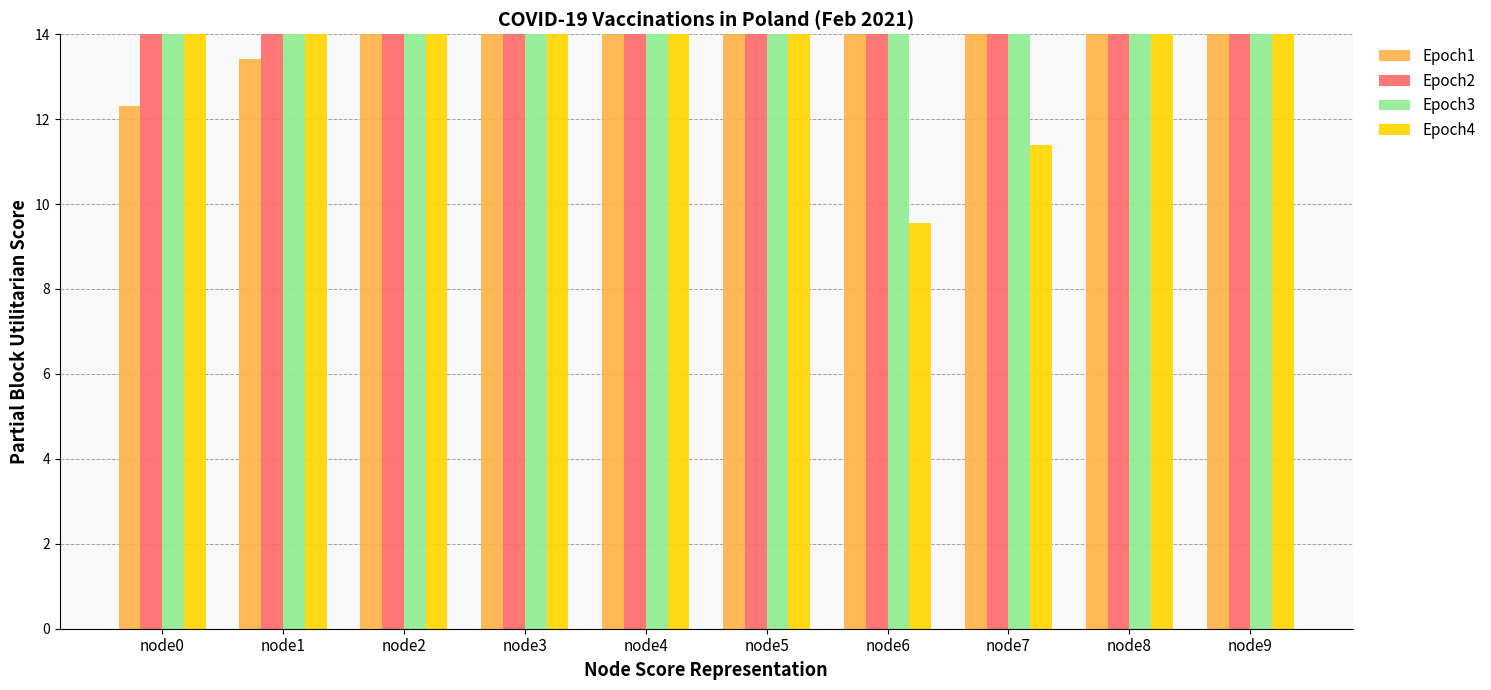

What is the highest value of the Epoch1 series?

18.8